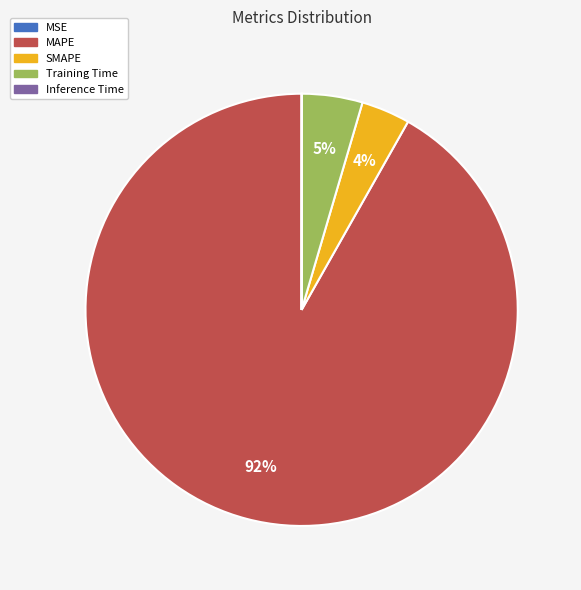

What percentage is the SMAPE slice, to the nearest percent?

4%